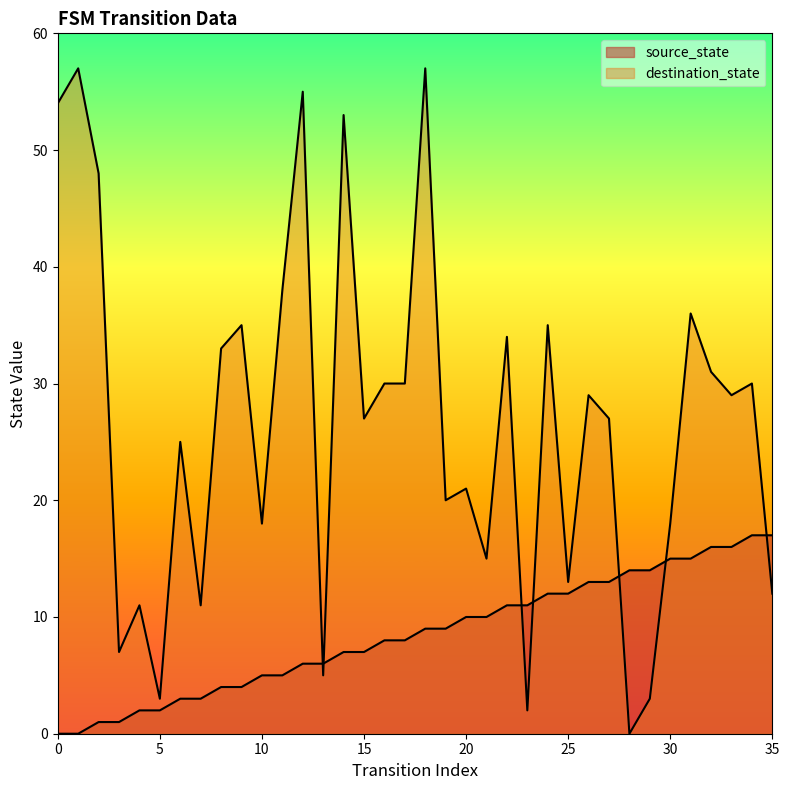

What is the sum of the destination_state values at 9 and 13?

40